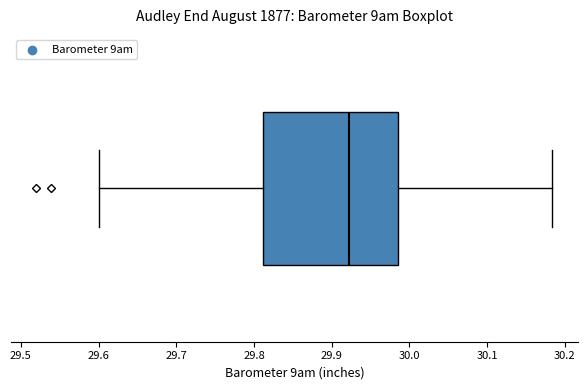

Transcribe this box plot: give where the median line is, the range the box spans, and where the two whiskers end, as read against the x-axis. The values are not printed on the chart, so give them approximately, as read against the axis.

median 29.92, box 29.81 to 29.99, whiskers 29.60 to 30.18